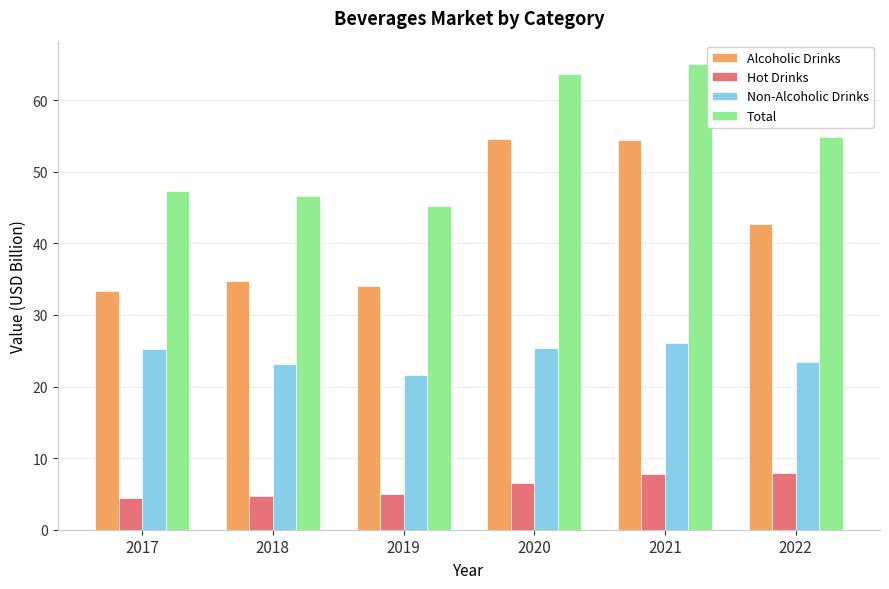

What is the greatest value displayed?

65.1